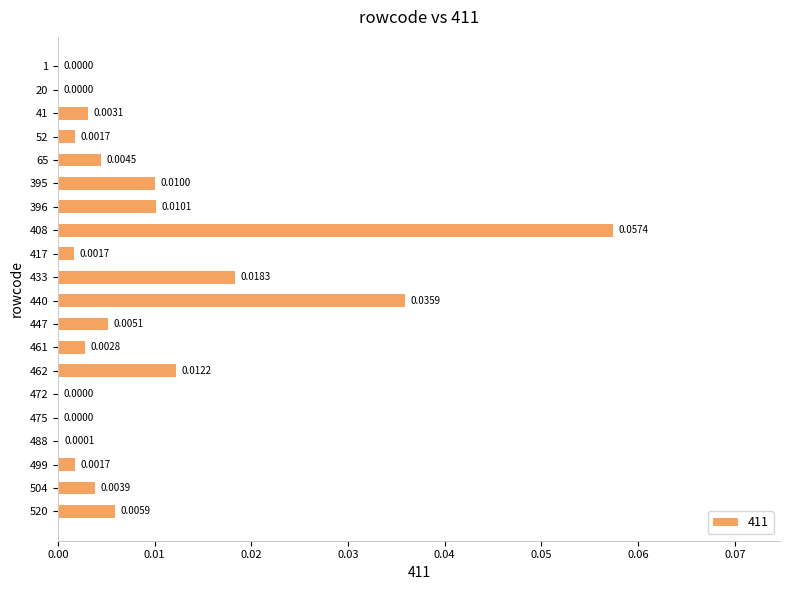

Which has a higher value, 475 or 41?

41